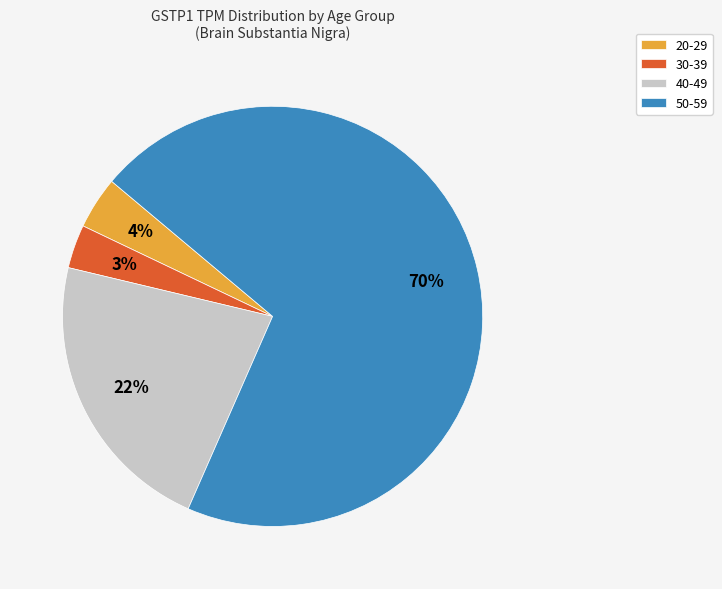

Which has a higher value, 30-39 or 20-29?

20-29